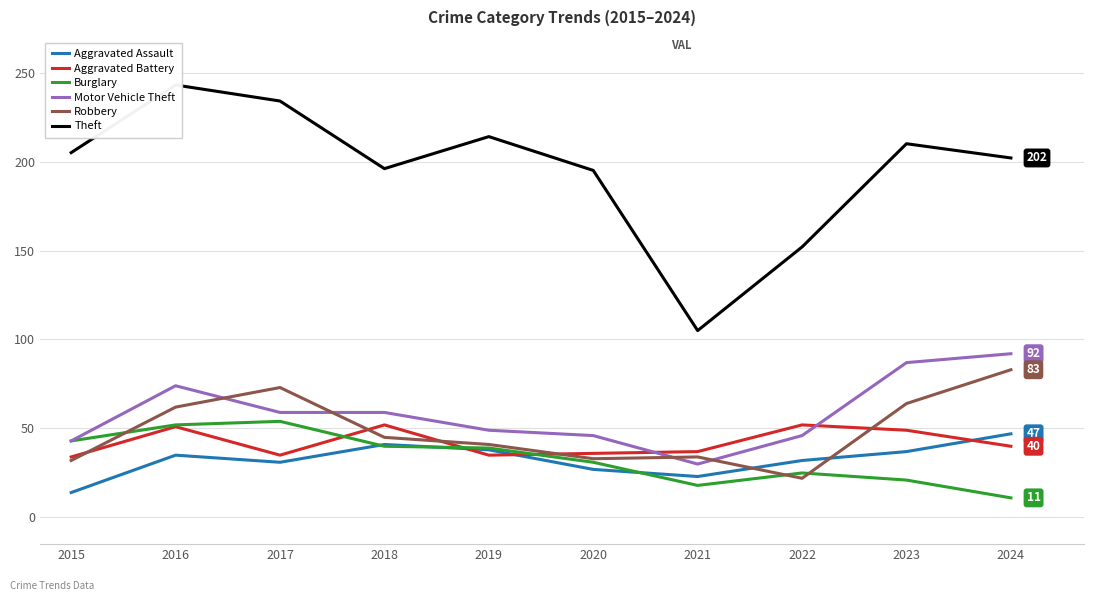

List the series in order of their peak value, lowest first.

Aggravated Assault, Aggravated Battery, Burglary, Robbery, Motor Vehicle Theft, Theft